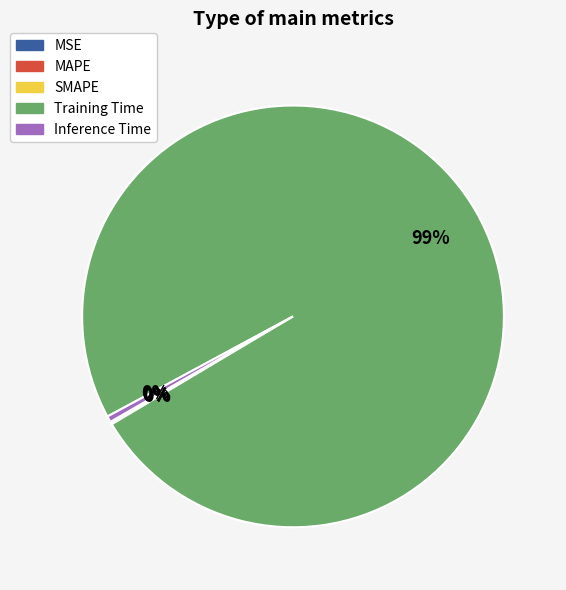

To the nearest percent, what is the average slice percentage?

20%